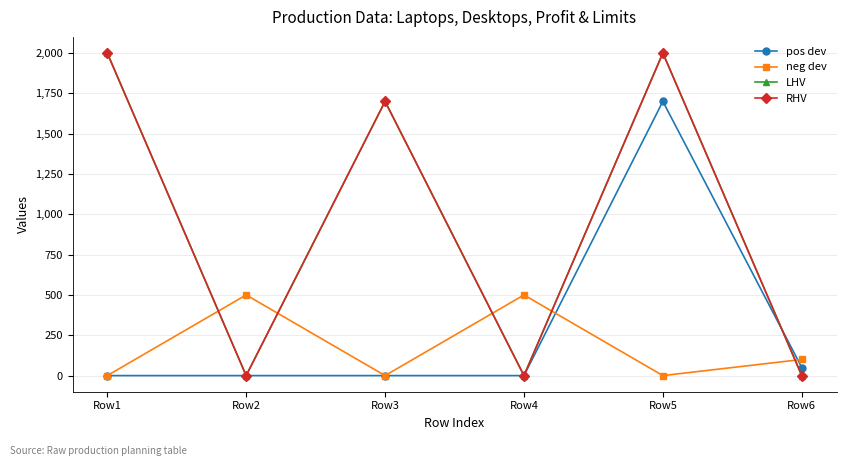

At which category is the sum across all series the highest?

Row5